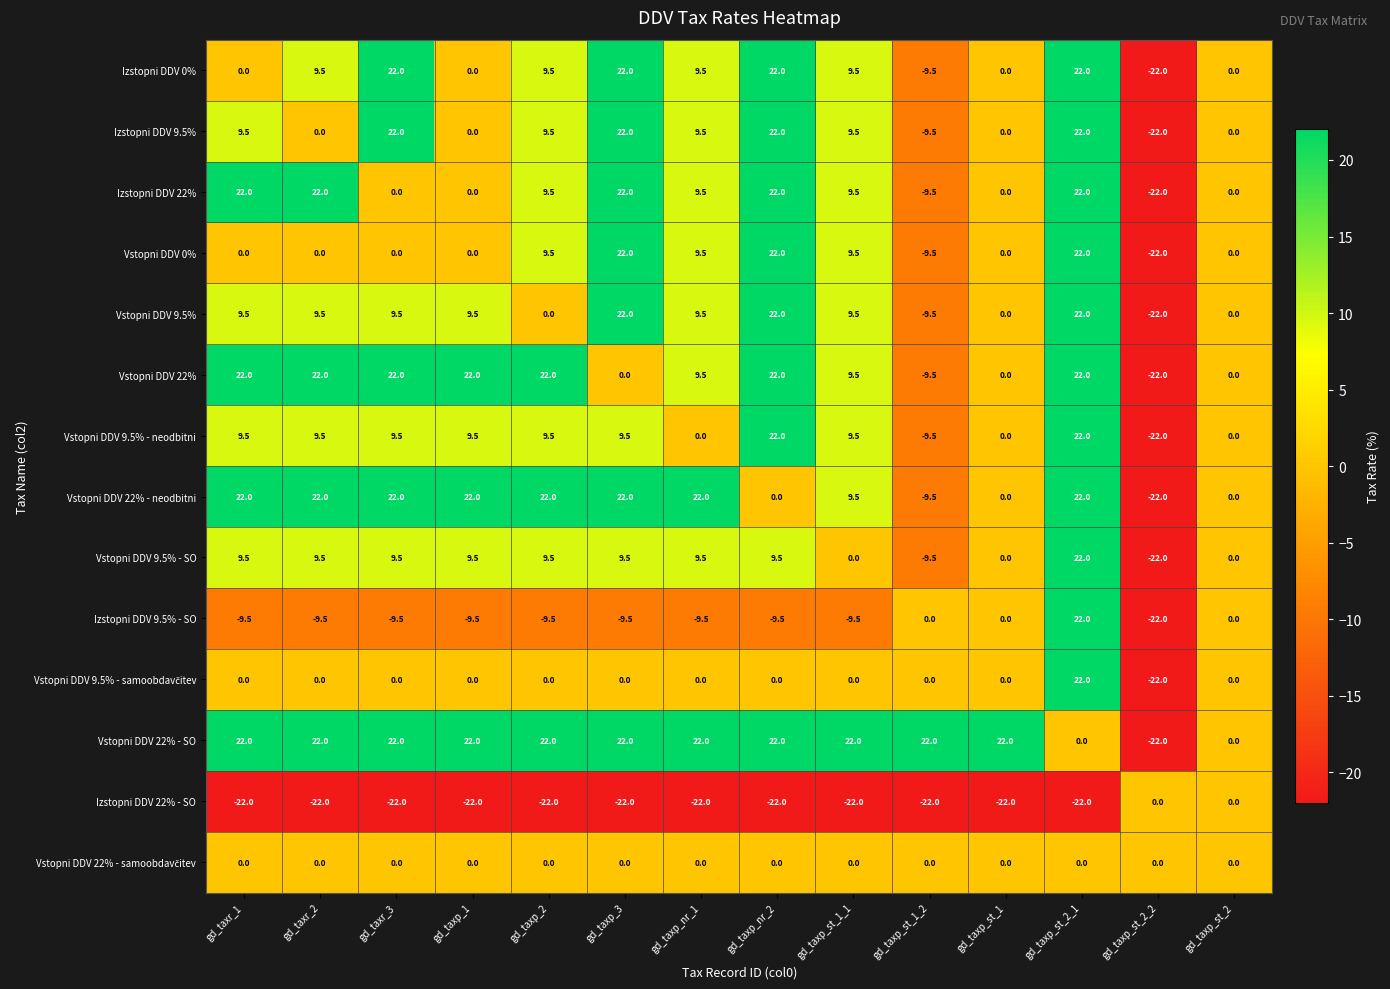

Is it true that Vstopni DDV 9.5% equals 9.5 at gd_taxr_3?

True